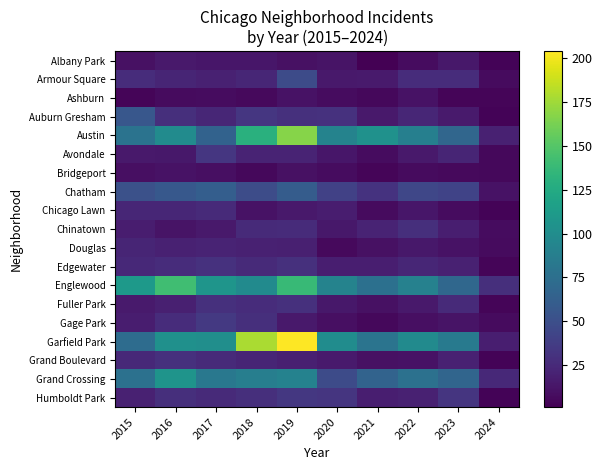

Reading left to right, what are all the values shown in this chart?

Albany Park: 2015=10	2016=15	2017=13	2018=13	2019=10	2020=12	2021=1	2022=8	2023=14	2024=3
Armour Square: 2015=27	2016=22	2017=20	2018=23	2019=47	2020=15	2021=16	2022=27	2023=27	2024=7
Ashburn: 2015=4	2016=7	2017=8	2018=6	2019=11	2020=8	2021=5	2022=11	2023=4	2024=4
Auburn Gresham: 2015=56	2016=28	2017=23	2018=33	2019=29	2020=30	2021=15	2022=23	2023=16	2024=3
Austin: 2015=78	2016=99	2017=65	2018=130	2019=167	2020=92	2021=104	2022=89	2023=68	2024=20
Avondale: 2015=15	2016=14	2017=33	2018=21	2019=21	2020=13	2021=8	2022=15	2023=22	2024=5
Bridgeport: 2015=9	2016=11	2017=9	2018=5	2019=10	2020=8	2021=4	2022=7	2023=6	2024=5
Chatham: 2015=51	2016=57	2017=62	2018=48	2019=60	2020=40	2021=31	2022=44	2023=42	2024=11
Chicago Lawn: 2015=23	2016=23	2017=25	2018=11	2019=15	2020=17	2021=7	2022=13	2023=8	2024=3
Chinatown: 2015=17	2016=12	2017=15	2018=25	2019=26	2020=14	2021=21	2022=28	2023=18	2024=8
Douglas: 2015=22	2016=20	2017=21	2018=20	2019=19	2020=6	2021=10	2022=14	2023=11	2024=7
Edgewater: 2015=24	2016=27	2017=30	2018=25	2019=29	2020=18	2021=18	2022=23	2023=20	2024=4
Englewood: 2015=111	2016=142	2017=107	2018=98	2019=138	2020=92	2021=76	2022=90	2023=69	2024=28
Fuller Park: 2015=16	2016=19	2017=29	2018=27	2019=29	2020=14	2021=10	2022=15	2023=25	2024=4
Gage Park: 2015=17	2016=27	2017=35	2018=28	2019=15	2020=9	2021=5	2022=9	2023=12	2024=7
Garfield Park: 2015=73	2016=103	2017=101	2018=178	2019=204	2020=100	2021=79	2022=98	2023=85	2024=18
Grand Boulevard: 2015=24	2016=29	2017=25	2018=22	2019=19	2020=16	2021=10	2022=11	2023=20	2024=3
Grand Crossing: 2015=77	2016=106	2017=82	2018=88	2019=91	2020=47	2021=66	2022=77	2023=67	2024=24
Humboldt Park: 2015=20	2016=28	2017=25	2018=28	2019=34	2020=32	2021=18	2022=20	2023=32	2024=3